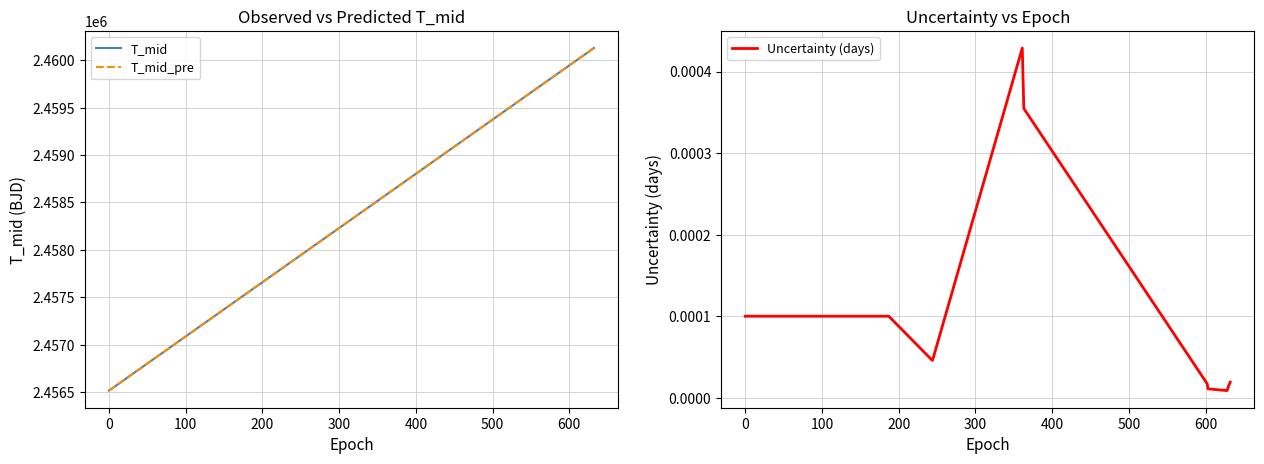

What position from the left is 100?

3